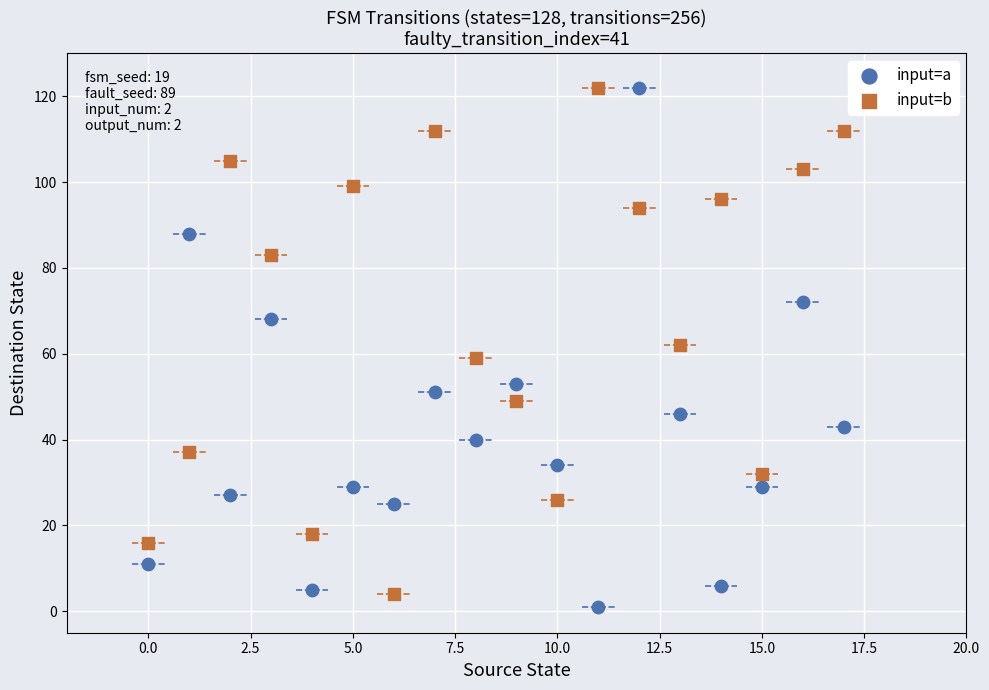

Across all data points, what is the range of Y values (max minus min)?

121